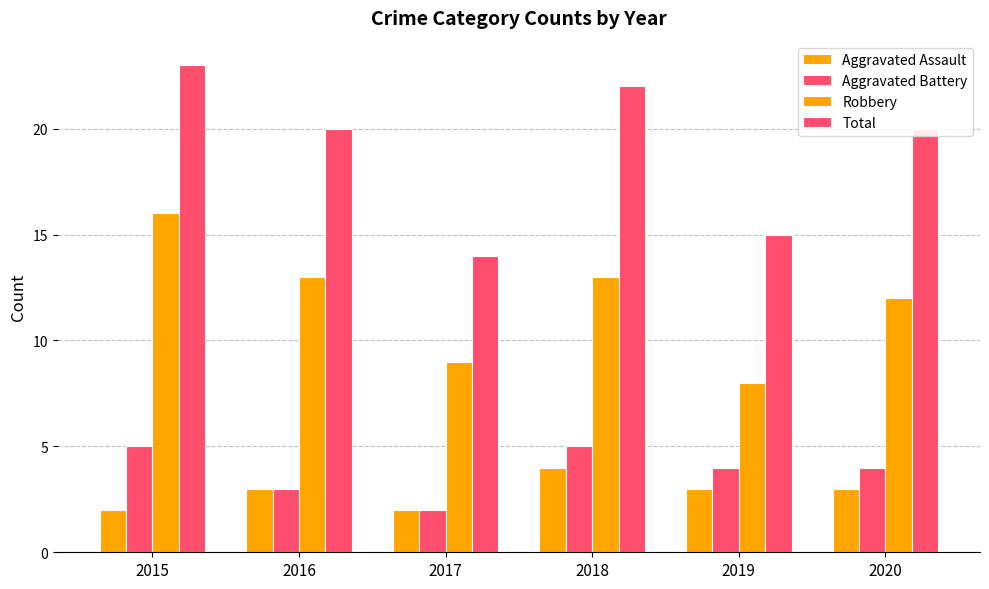

How many series are shown in this chart?

4